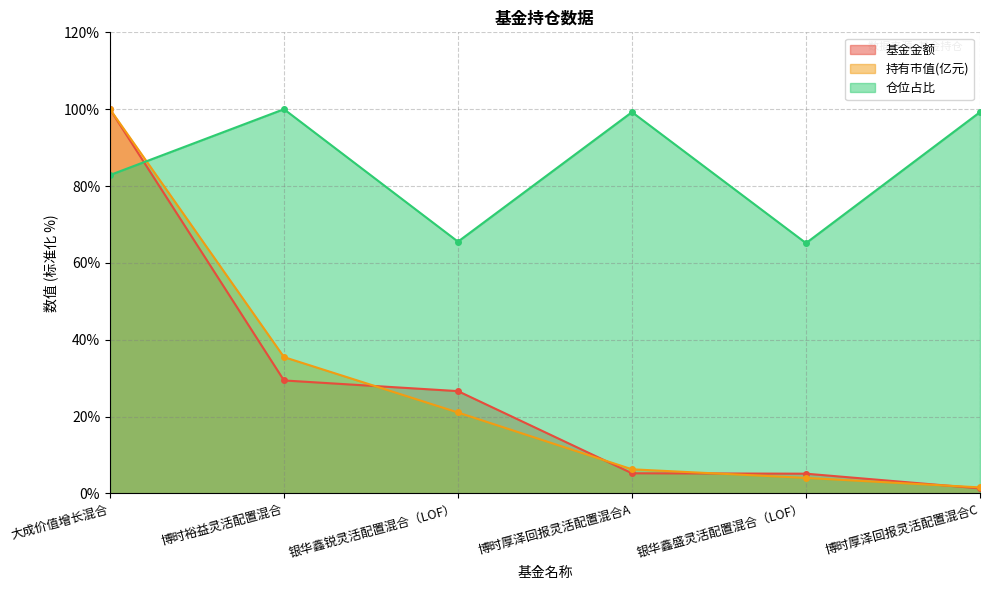

Reading left to right, what are all the values shown in this chart?

基金金额: 大成价值增长混合=100.0	博时裕益灵活配置混合=29.4	银华鑫锐灵活配置混合（LOF）=26.6	博时厚泽回报灵活配置混合A=5.2	银华鑫盛灵活配置混合（LOF）=5.1	博时厚泽回报灵活配置混合C=1.3
持有市值(亿元): 大成价值增长混合=100.0	博时裕益灵活配置混合=35.5	银华鑫锐灵活配置混合（LOF）=21.1	博时厚泽回报灵活配置混合A=6.3	银华鑫盛灵活配置混合（LOF）=4.0	博时厚泽回报灵活配置混合C=1.6
仓位占比: 大成价值增长混合=82.9	博时裕益灵活配置混合=100.0	银华鑫锐灵活配置混合（LOF）=65.5	博时厚泽回报灵活配置混合A=99.2	银华鑫盛灵活配置混合（LOF）=65.1	博时厚泽回报灵活配置混合C=99.2